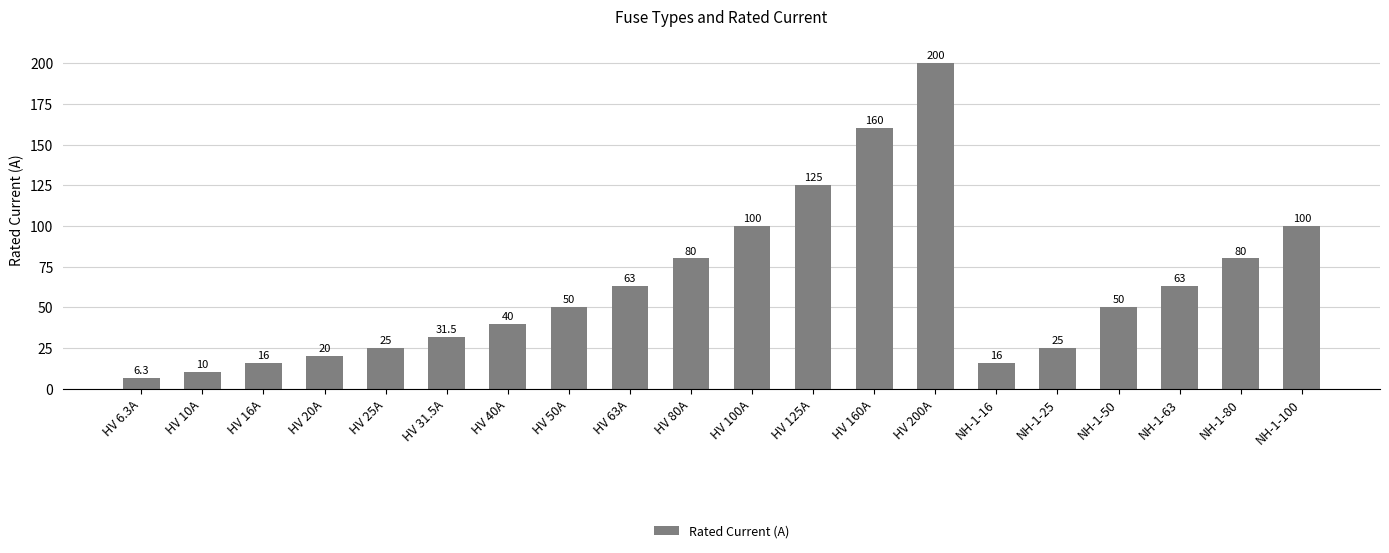

What is the difference between the second highest and second lowest values?

150.0